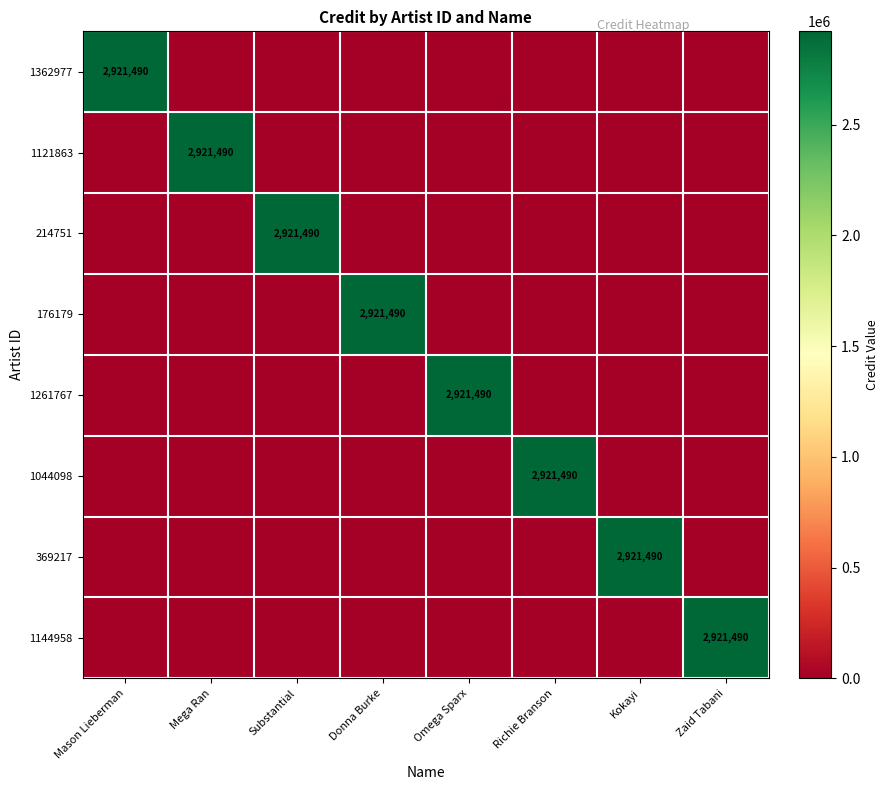

At which category is the sum across all series the highest?

Mason Lieberman